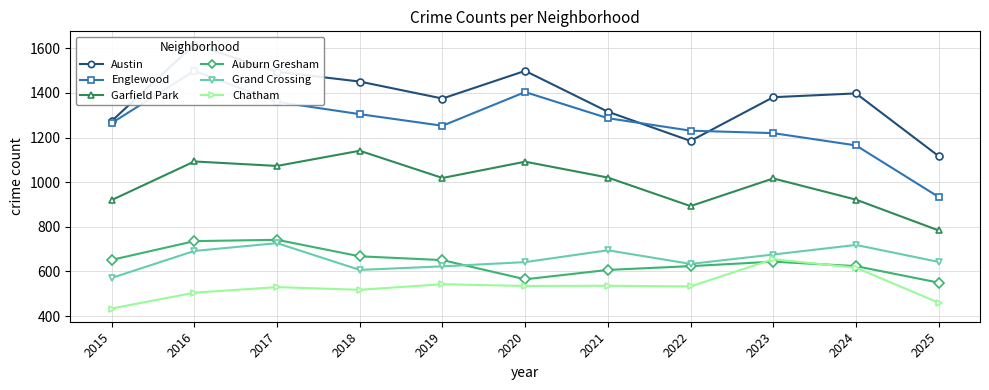

In Auburn Gresham, how many points are higher than both neighbors (excluding endpoints)?

2